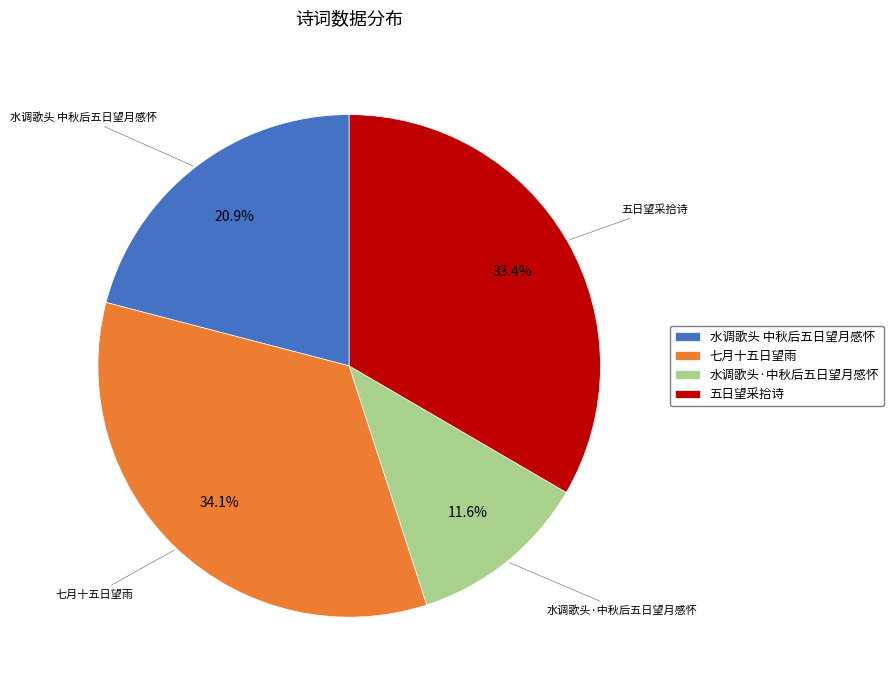

To the nearest percent, what percentage of the pie is 七月十五日望雨?

34%